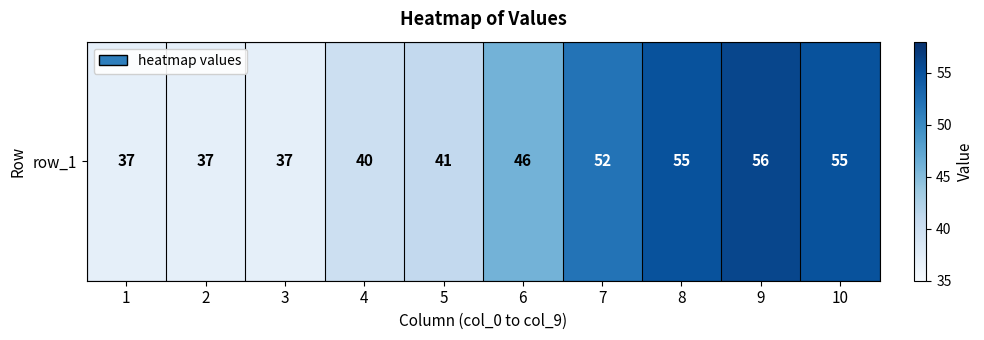

Reading left to right, transcribe all the data shown in this chart.

1=37	2=37	3=37	4=40	5=41	6=46	7=52	8=55	9=56	10=55